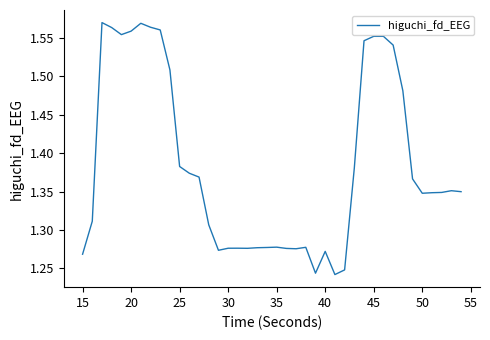

What is the difference between the maximum and minimum values?

0.3